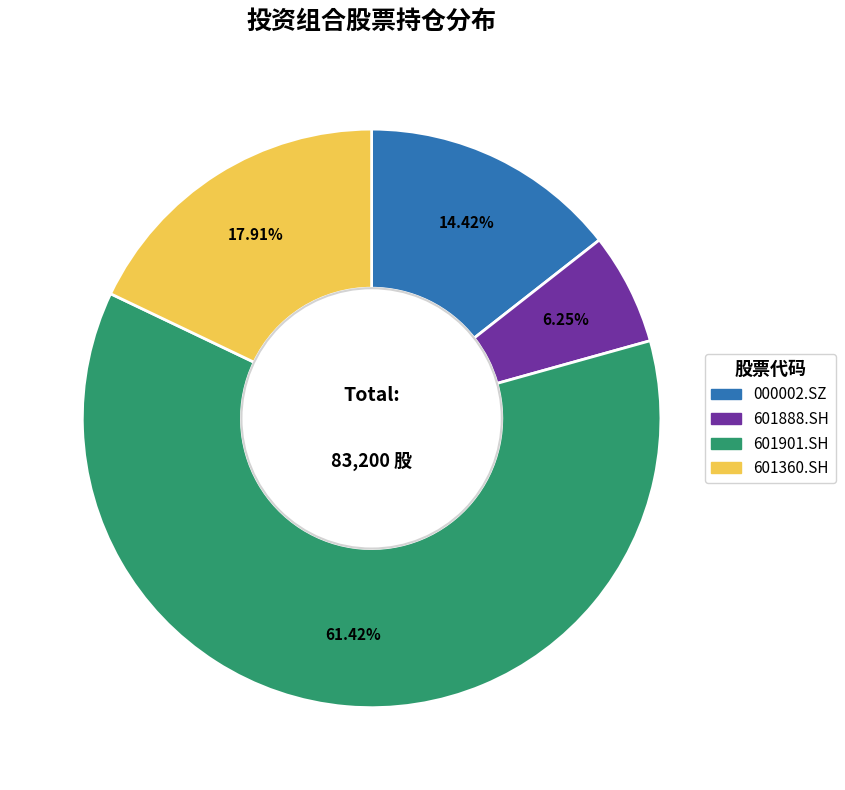

The 601901.SH slice represents 61% of the pie. True or false?

True